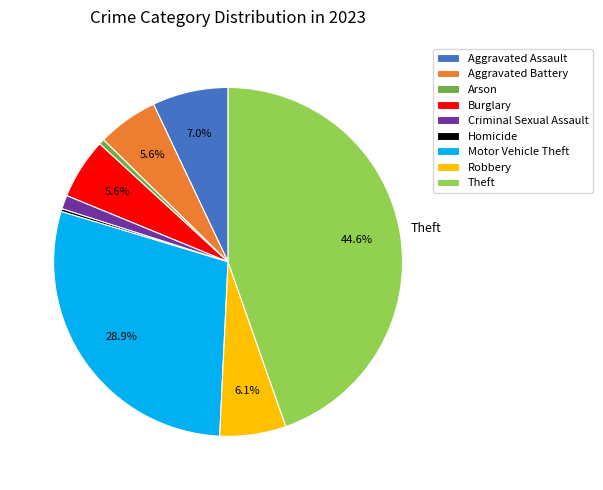

What is the total percentage of Burglary and Theft?

50.3%